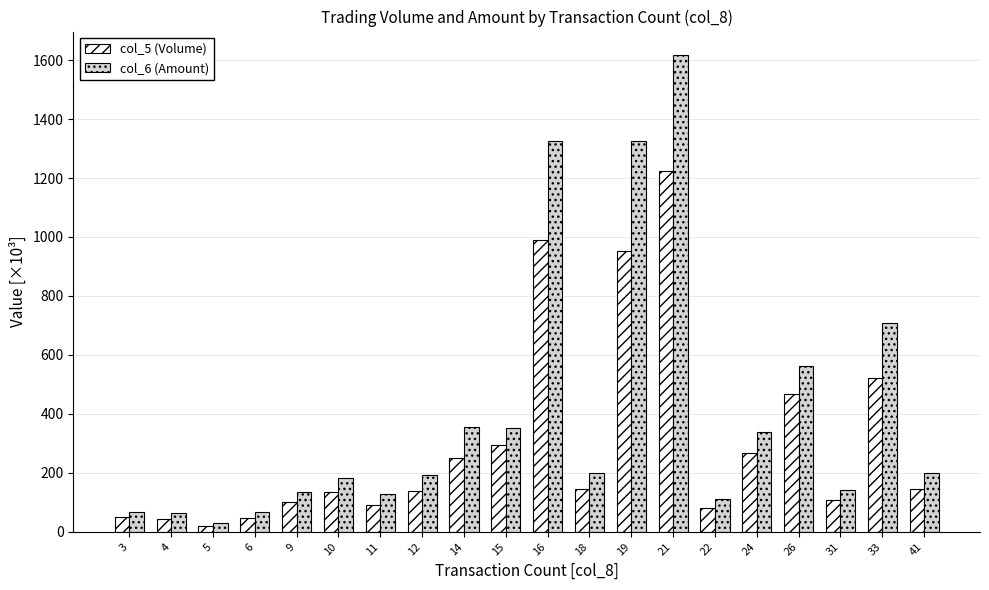

How many values in the col_5 (Volume) series are below 145?

10